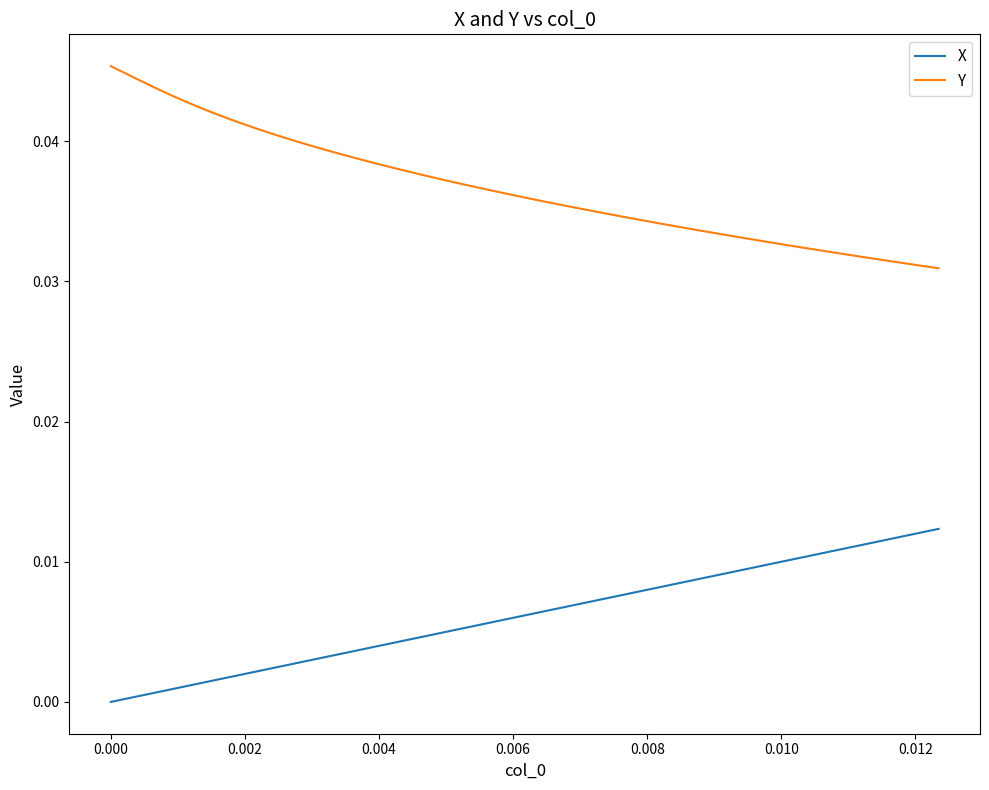

True or false: Y and X cross at least once.

False